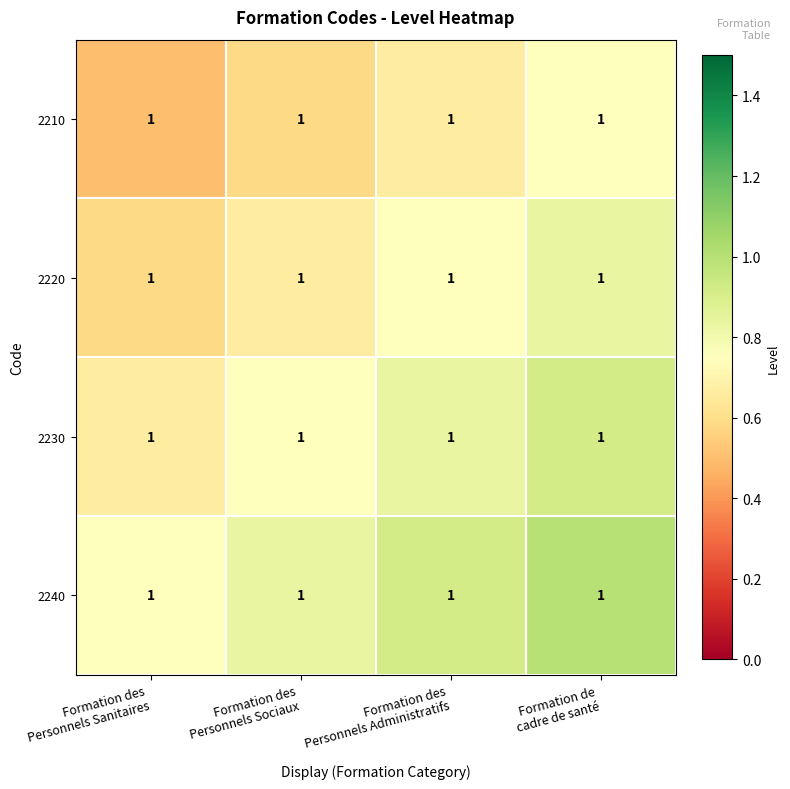

Rank the series by their average value, from lowest to highest.

2210, 2220, 2230, 2240